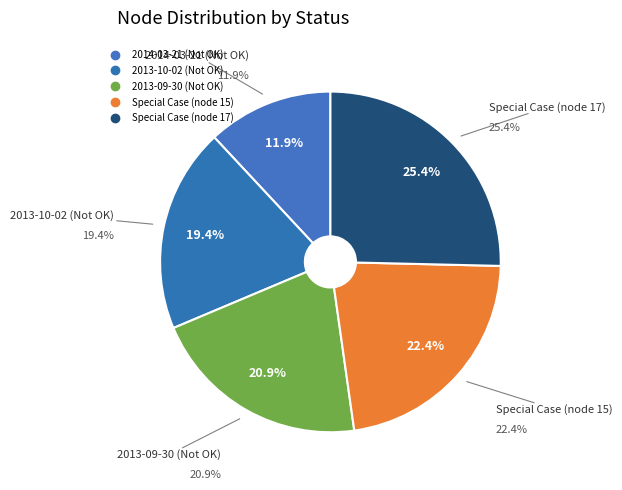

To the nearest percent, what is the average slice percentage?

20%